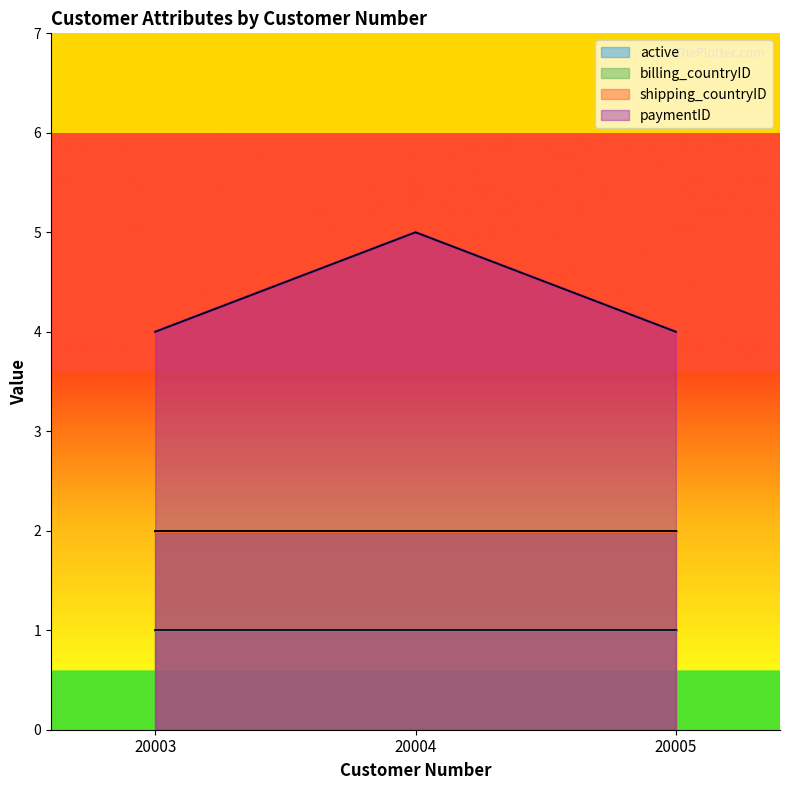

Which has a higher value, 20004 or 20005?

20004